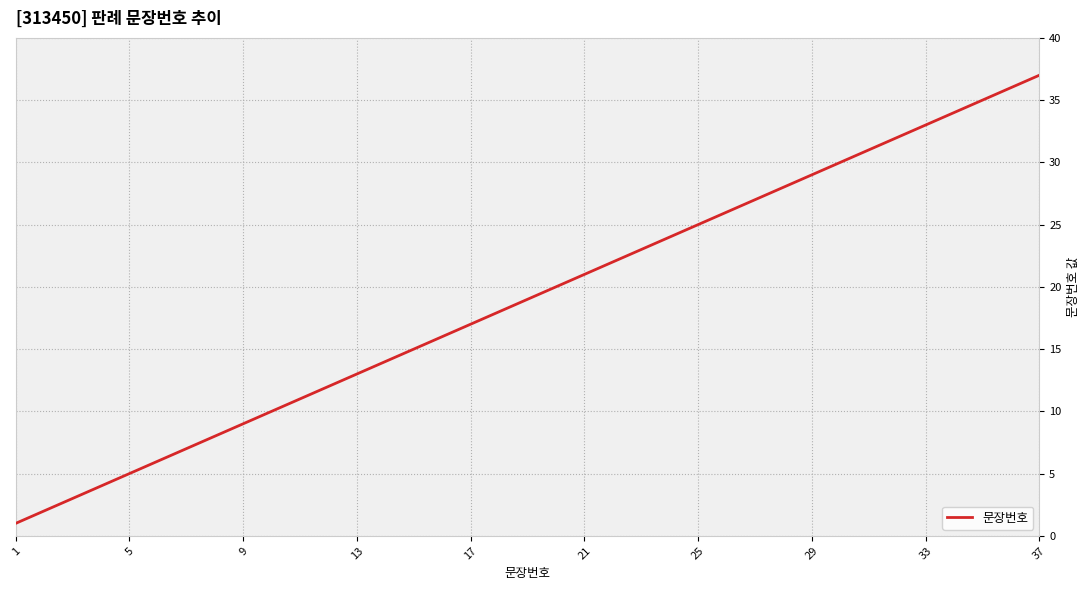

Does the chart have visible grid lines?

Yes